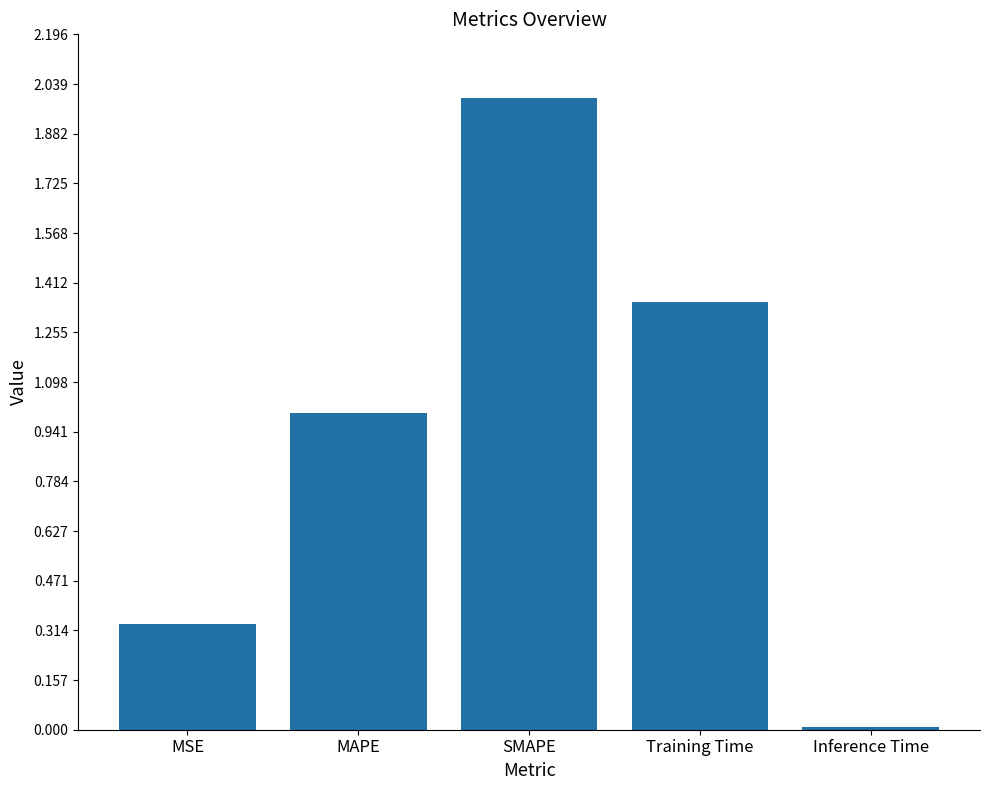

What is the average value?

0.9